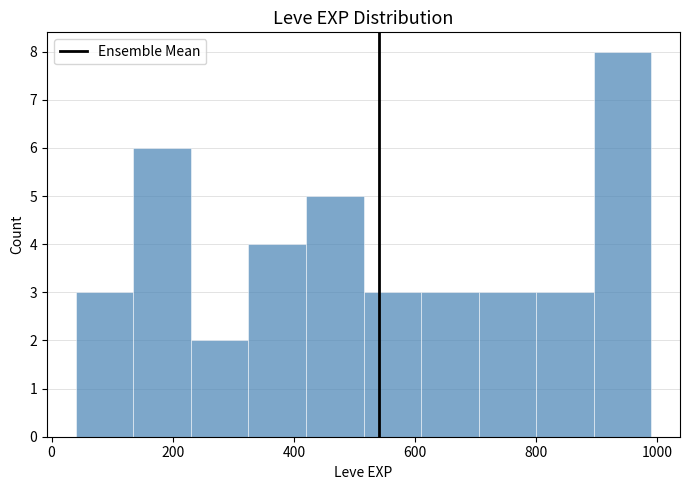

Which range on the x-axis has the tallest bar?

895 to 990